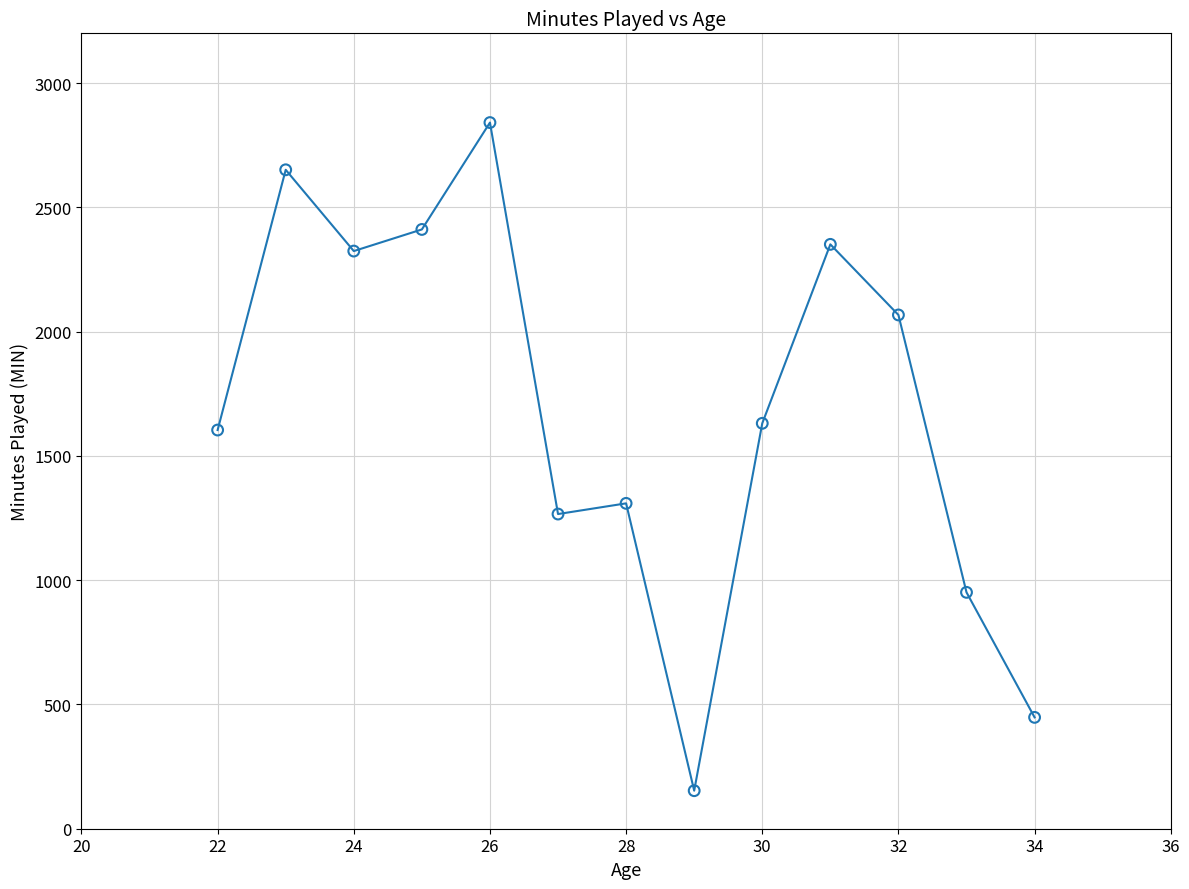

What is the range of X values (max minus min)?

12